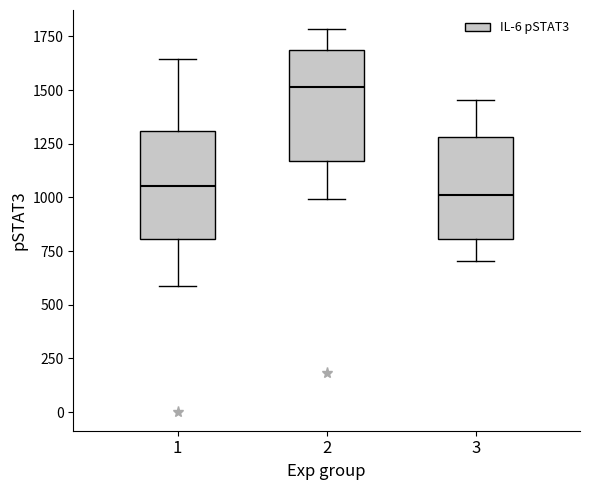

Where does the upper whisker of the box at x = 1 end on the y-axis? The values are not printed on the chart, so give them approximately, as read against the axis.

1650